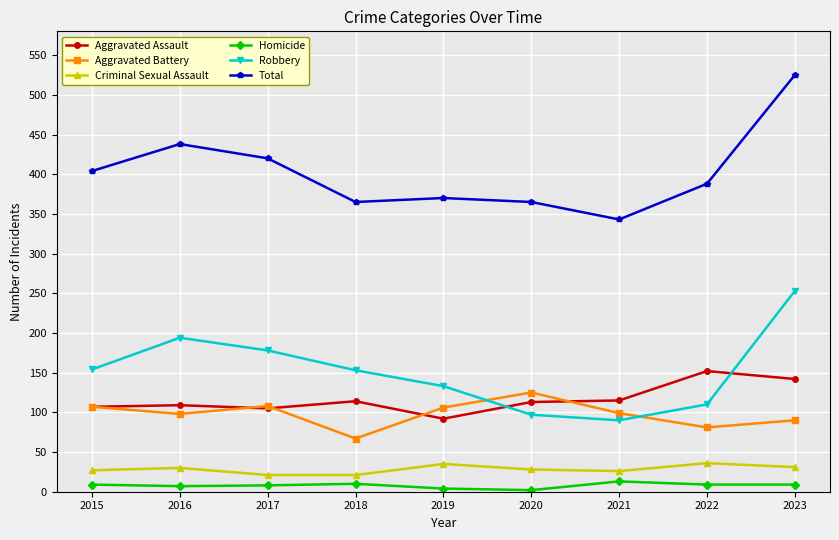

Between 2015 and 2016, which series saw the biggest shift?

Robbery